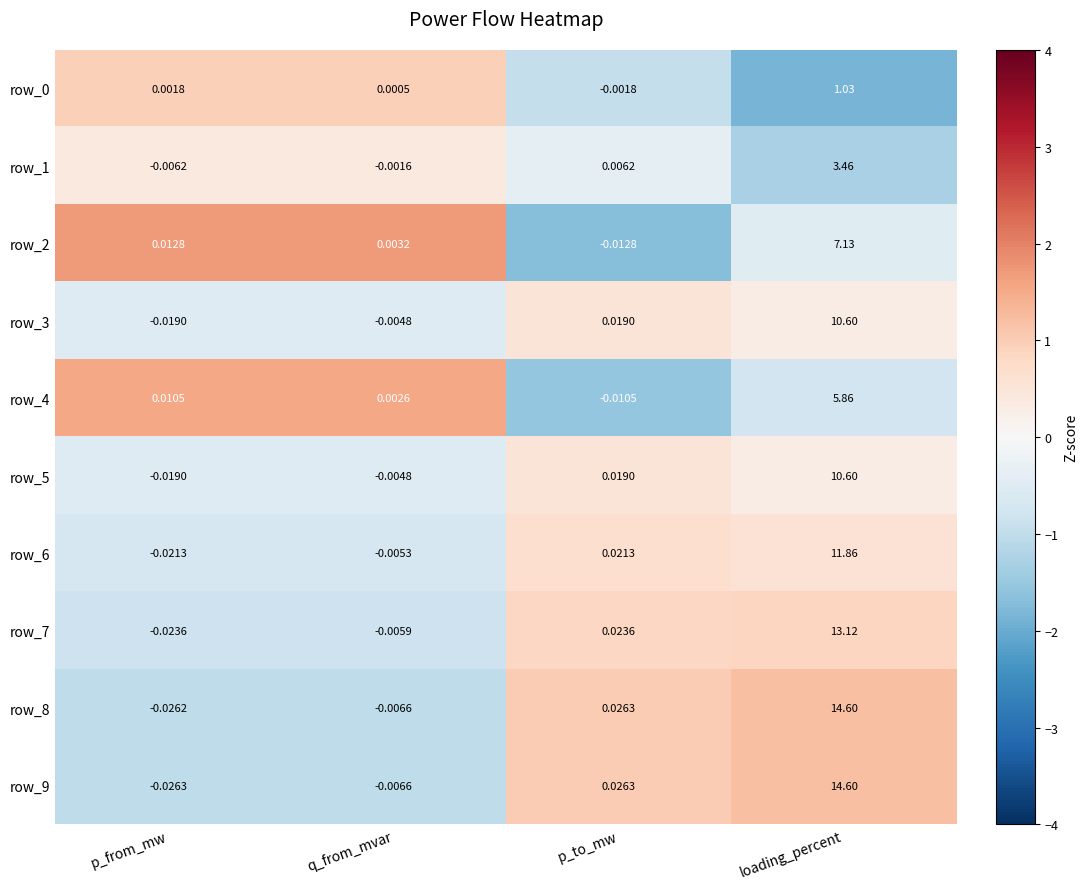

Is the value of row_2 at loading_percent greater than the value of row_1 at p_to_mw?

Yes